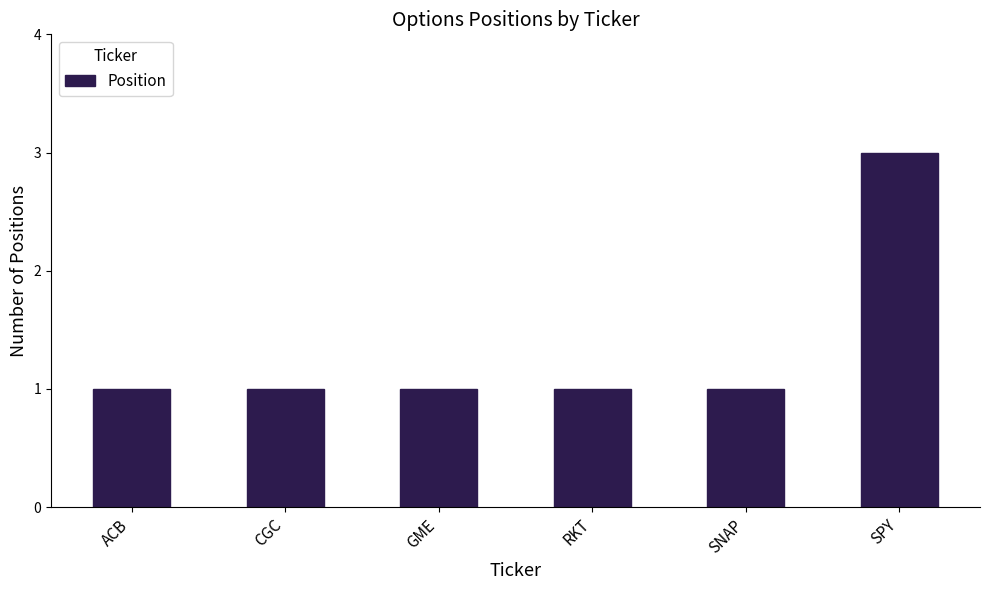

Reading left to right, what are all the values shown in this chart?

ACB=1	CGC=1	GME=1	RKT=1	SNAP=1	SPY=3